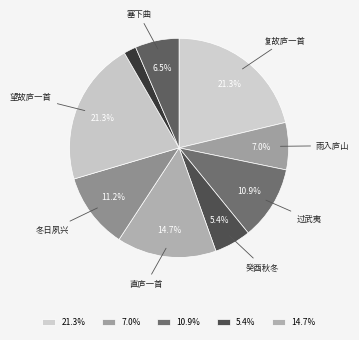

How many slices are in this pie chart?

9